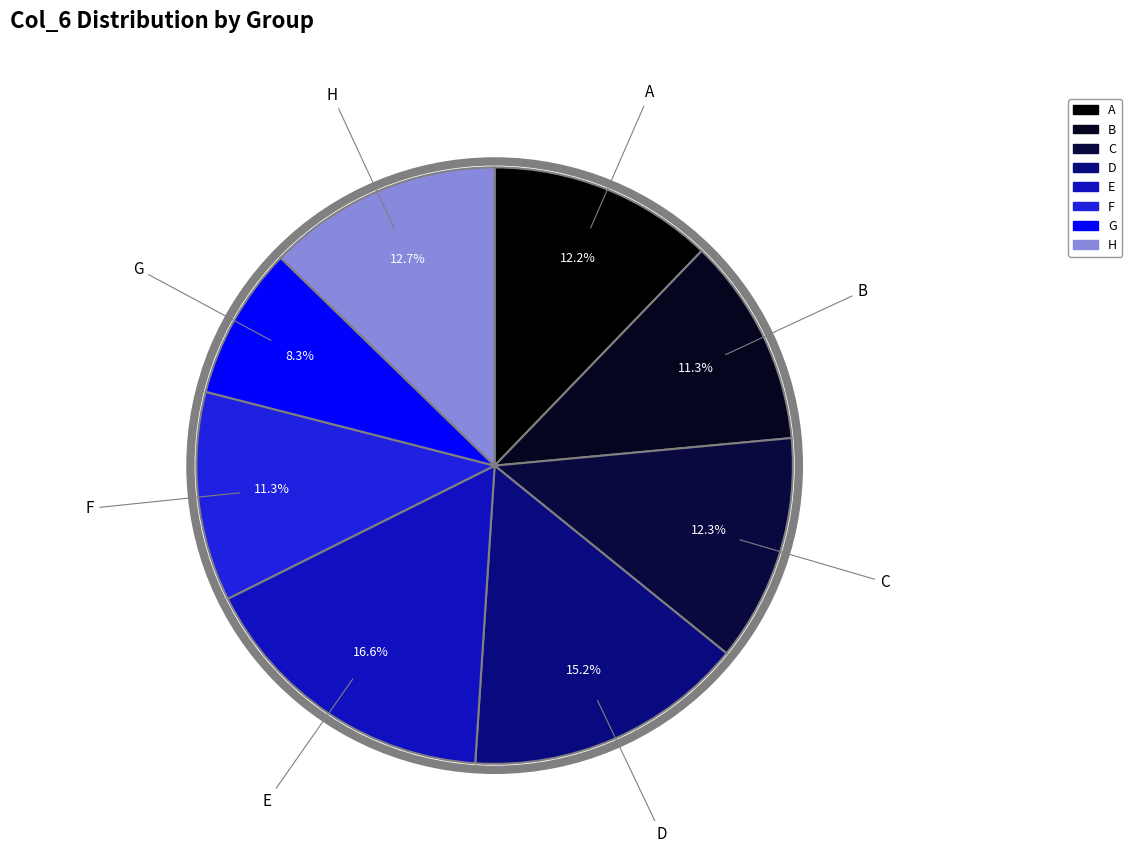

The F slice represents 18% of the pie. True or false?

False